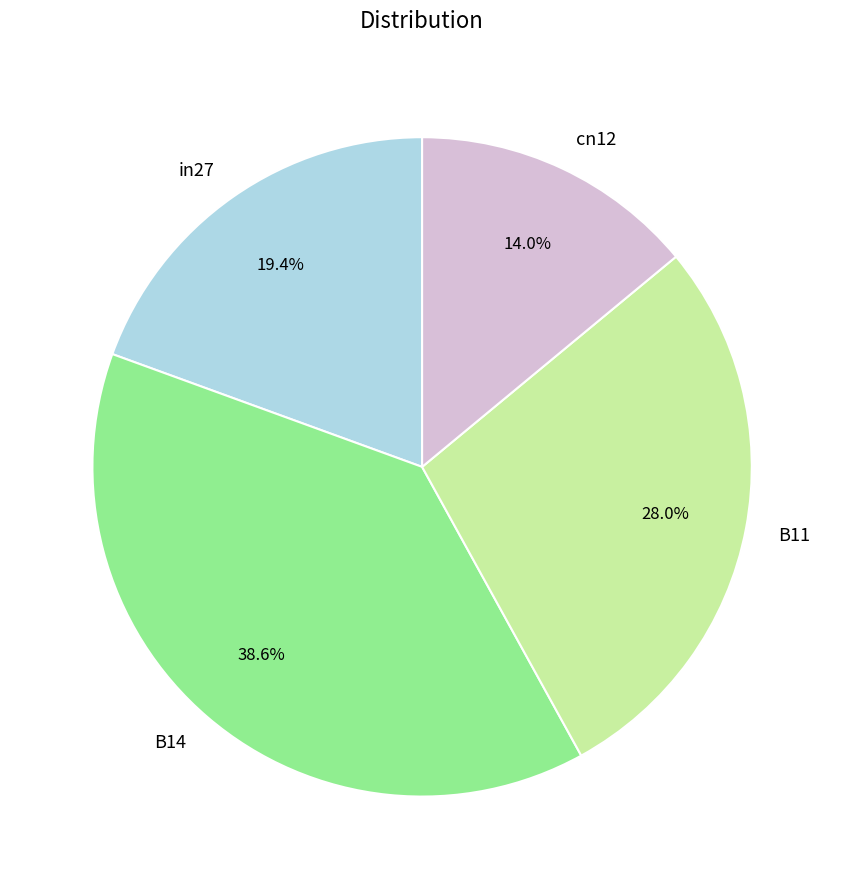

Count the number of slices in the pie.

4